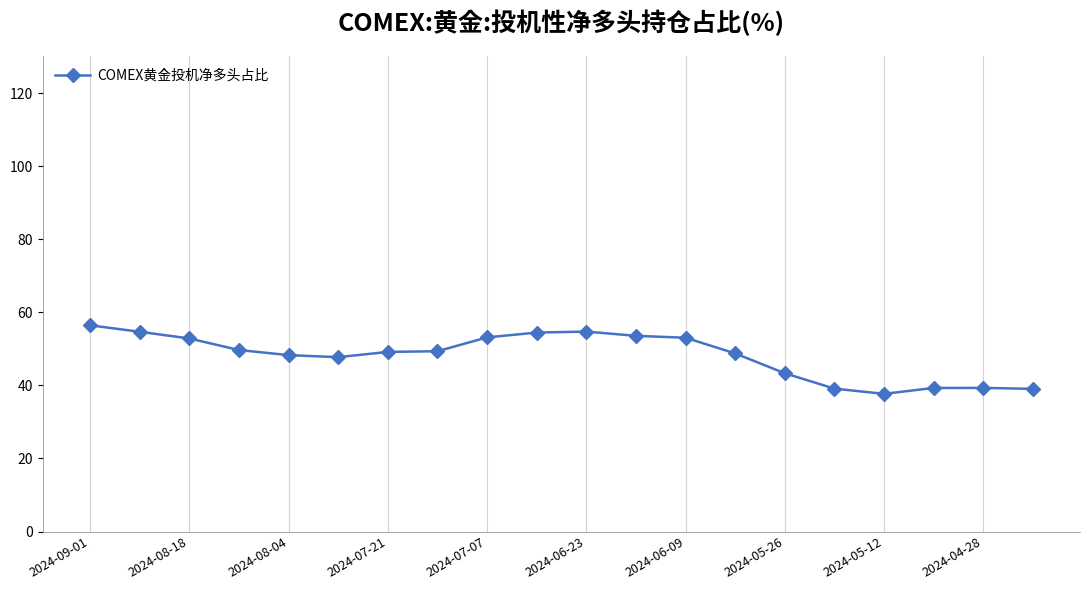

What is the sum of all values?

963.4